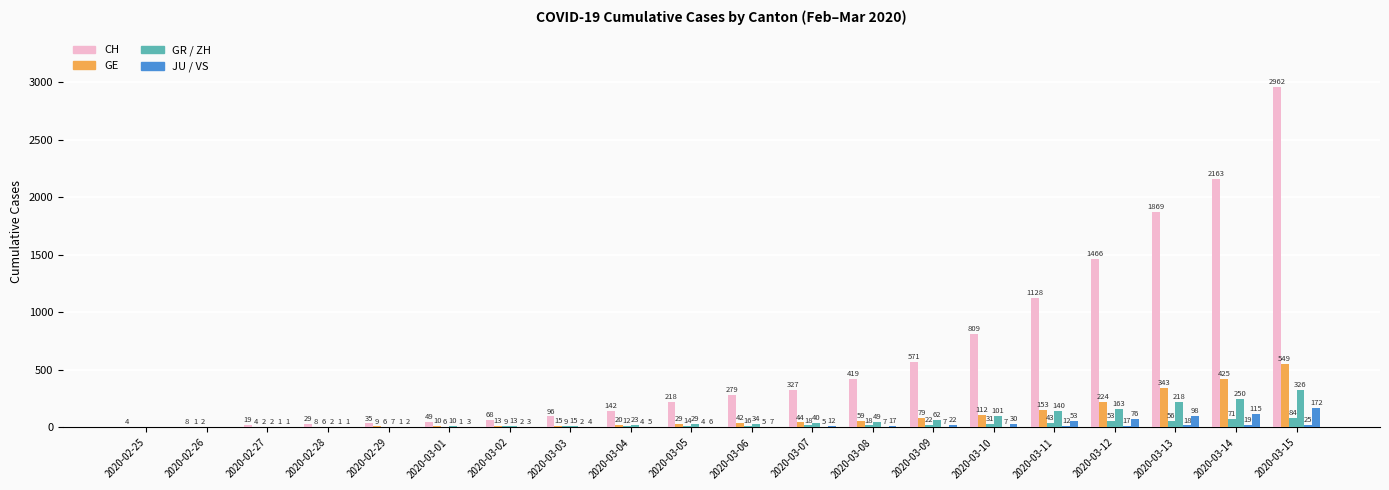

What is the label of the 1st bar from the right?

2020-03-15